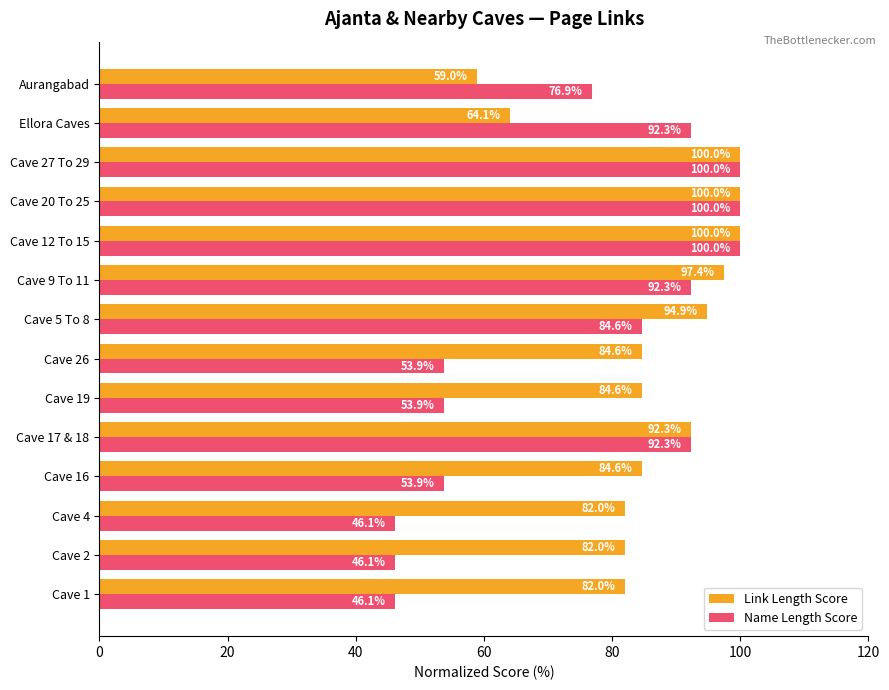

Which series changed the most between Cave 4 and Cave 16?

Name Length Score